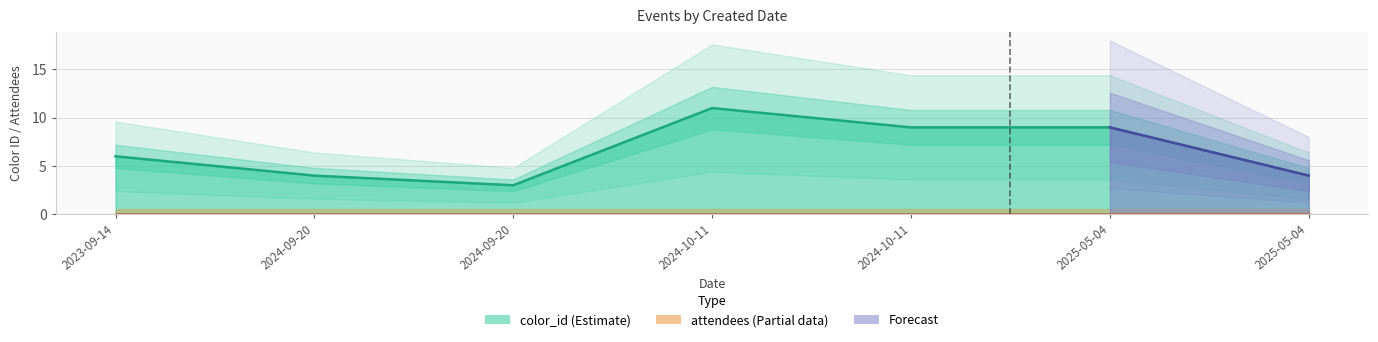

How many data points are less than 6?

3